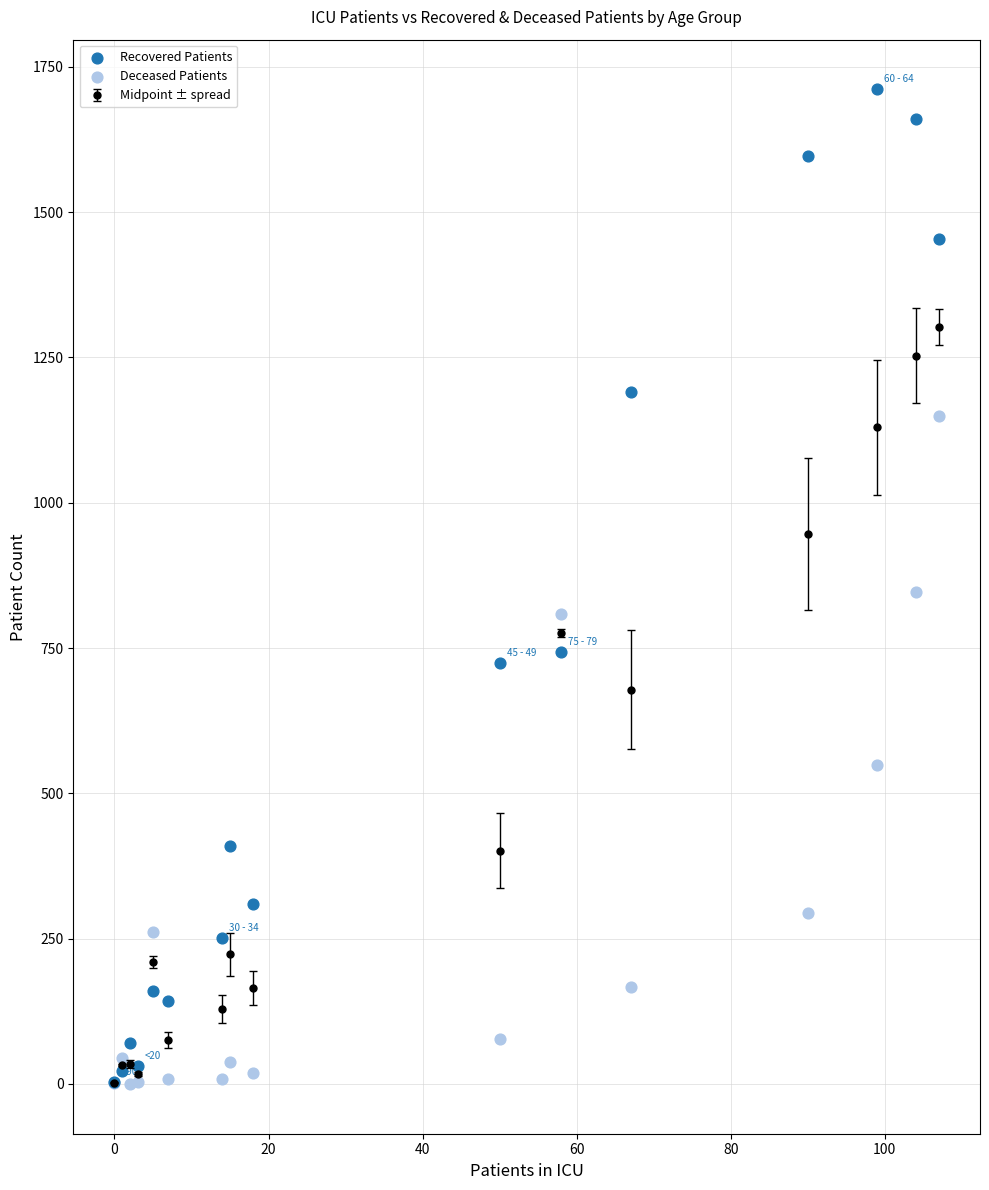

In the Deceased Patients series, what Y value is closest to 575?

549